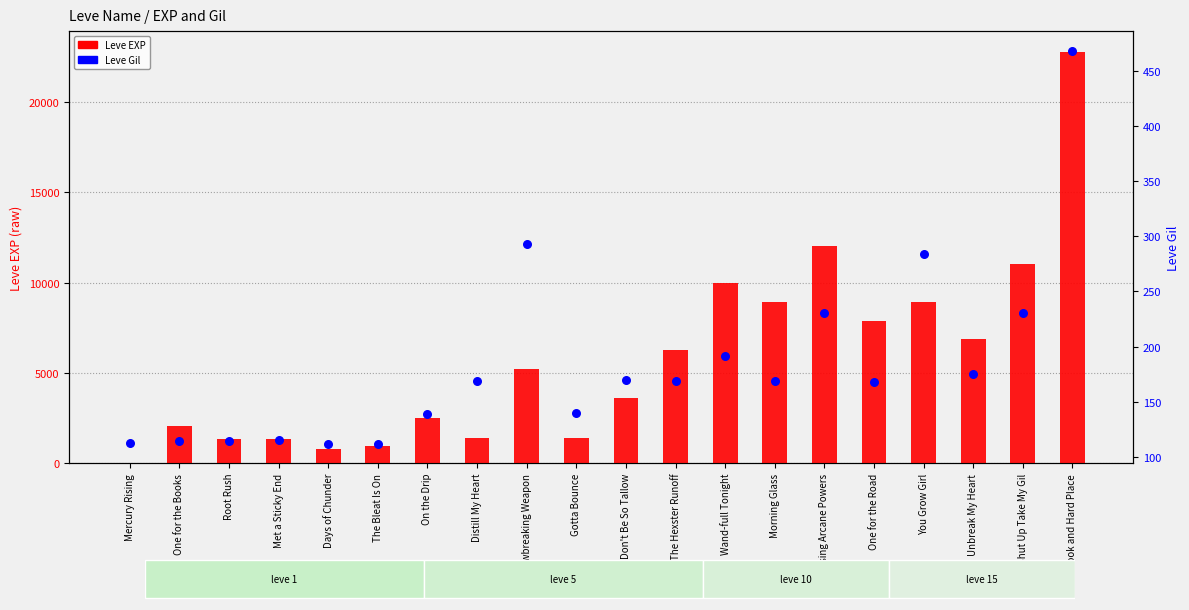

Which series has the largest total across all categories?

Leve EXP